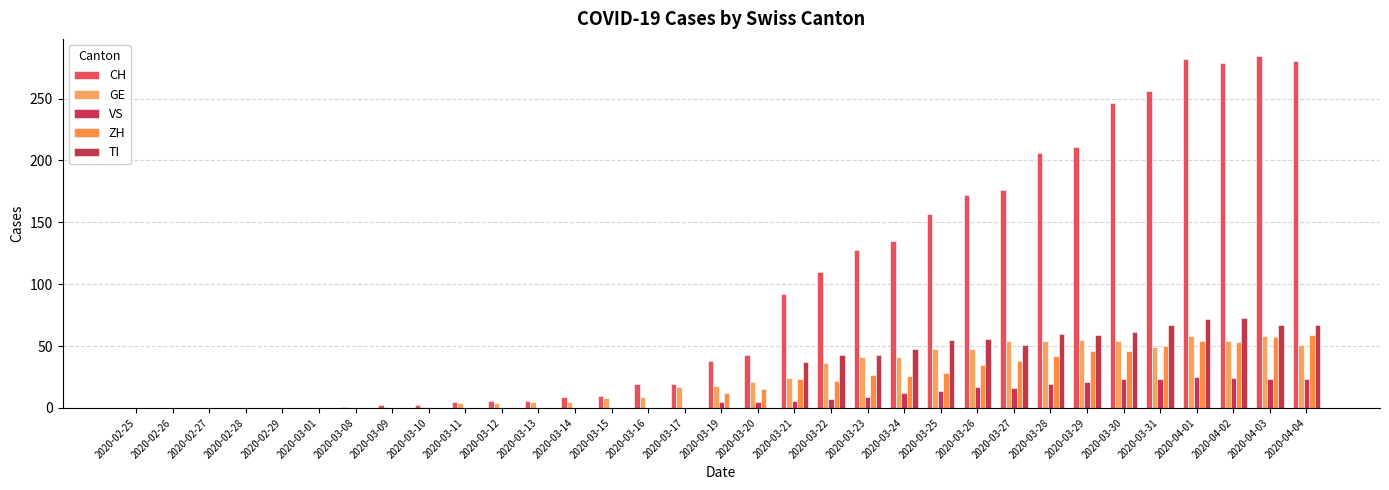

How many data points does each series have?

33